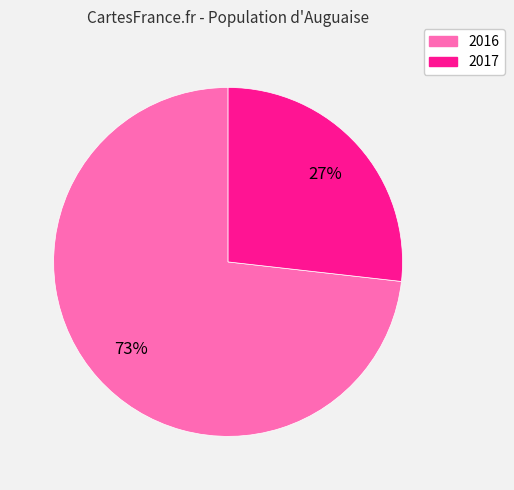

Between 2017 and 2016, which is larger?

2016